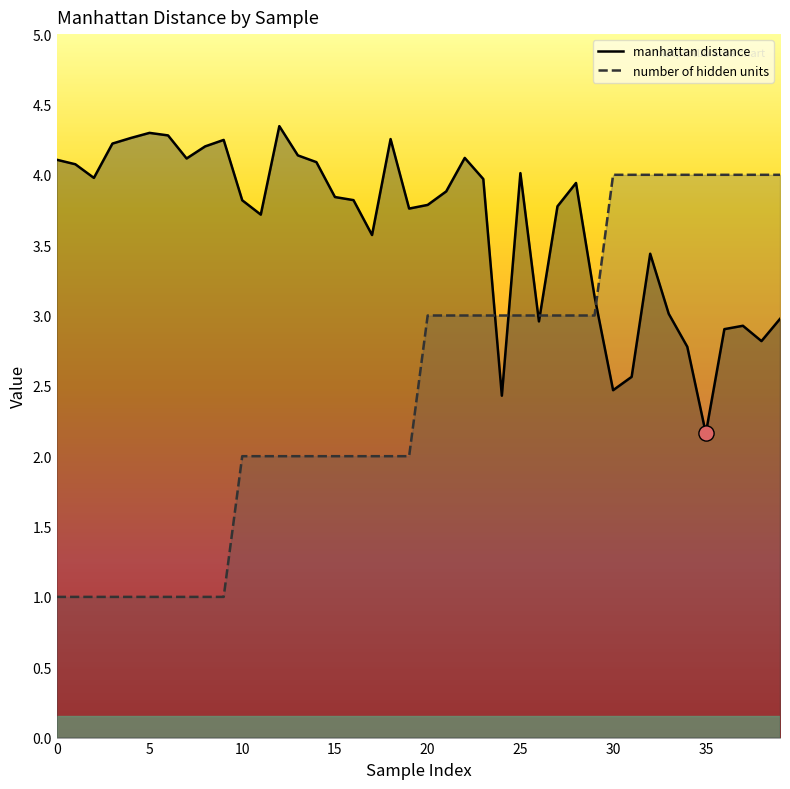

Which series has the widest spread of Y values?

number of hidden units